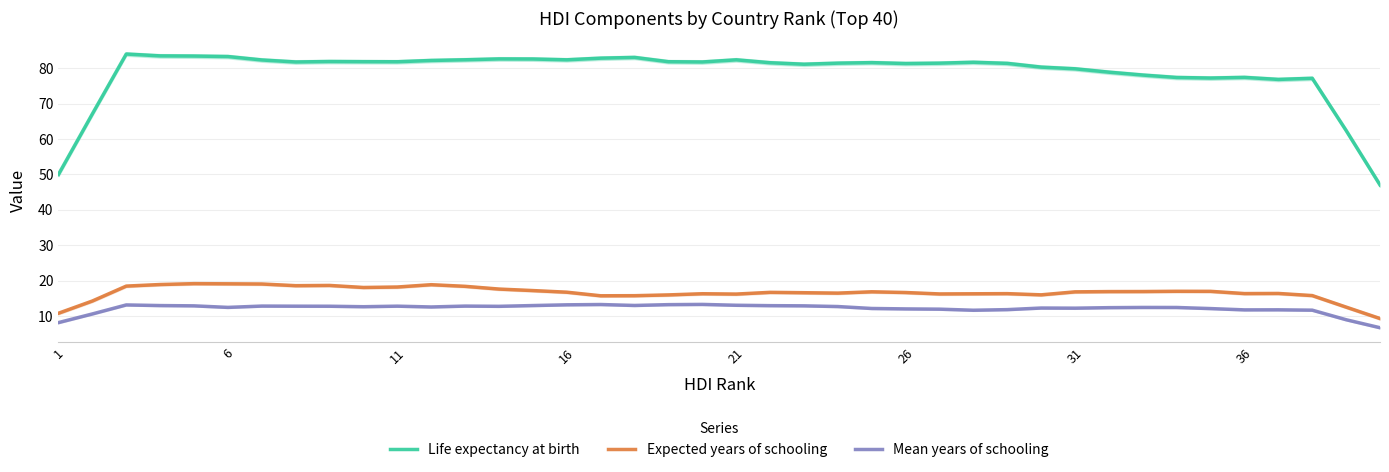

True or false: Life expectancy at birth and Mean years of schooling cross at least once.

False